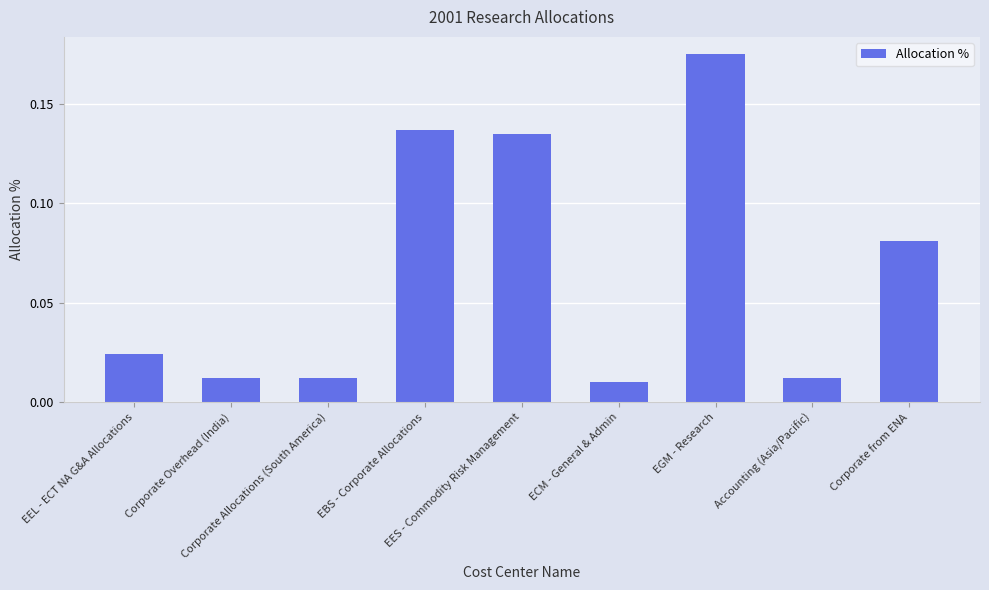

How many distinct data groups are displayed?

1